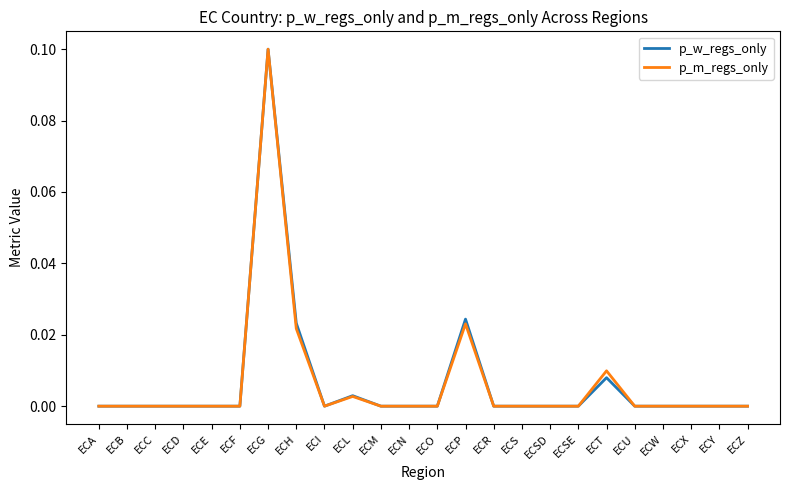

What position from the left is ECC?

3